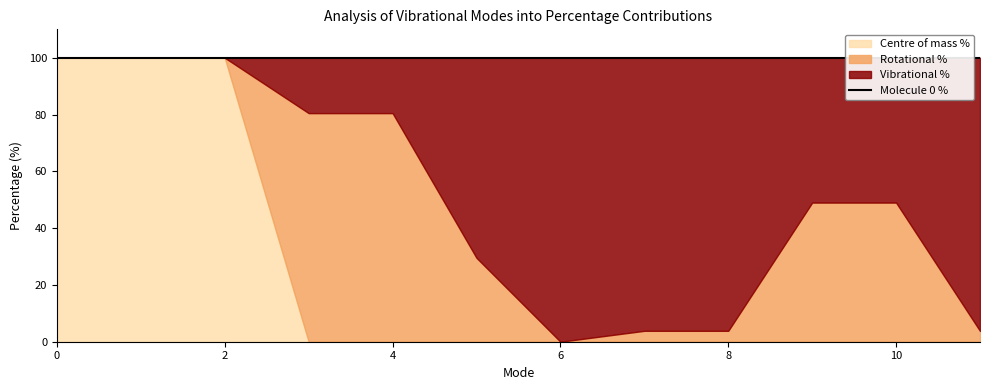

True or false: Molecule 0 % has a value of 31.0 at 7.

False